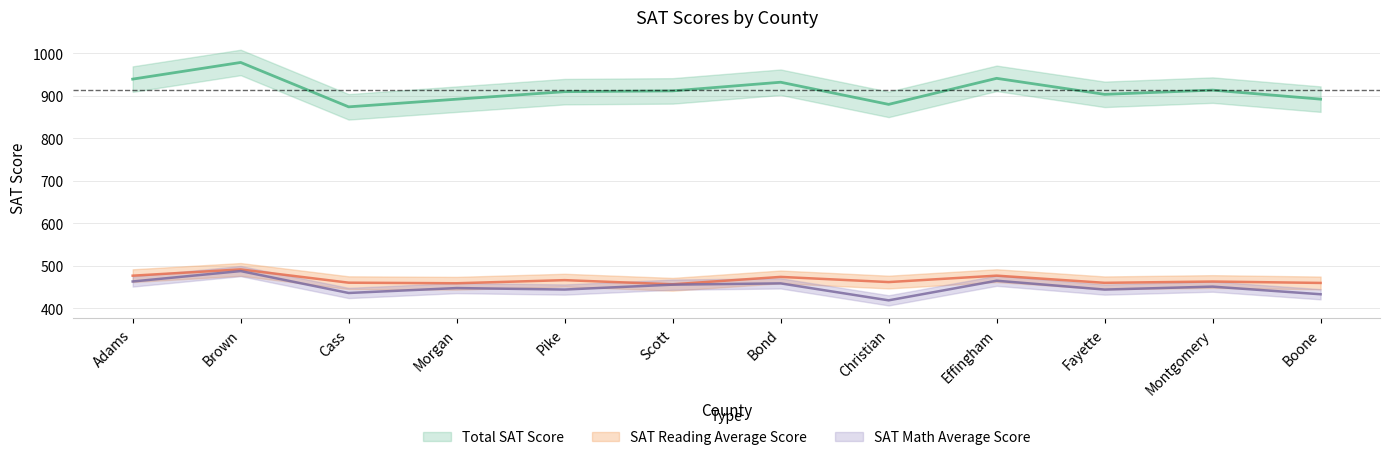

At which label is SAT Math Average Score closest to 452?

Montgomery